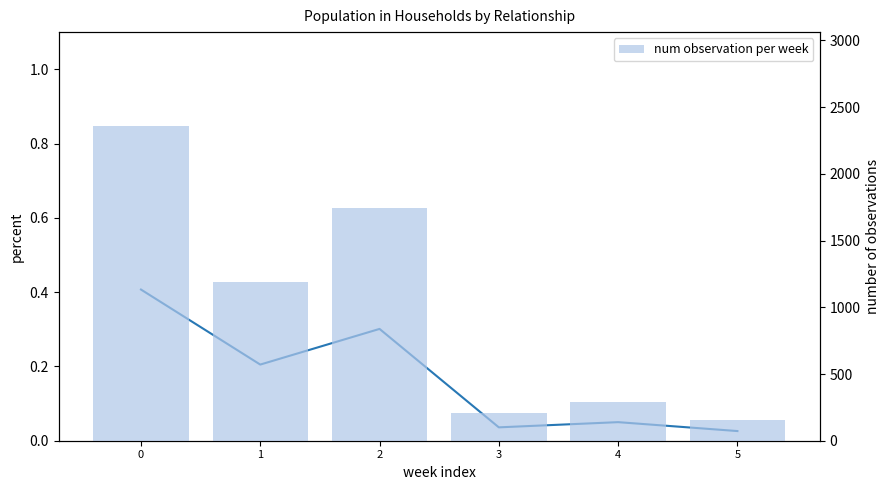

List the series in order of their peak value, lowest first.

percent, num observation per week